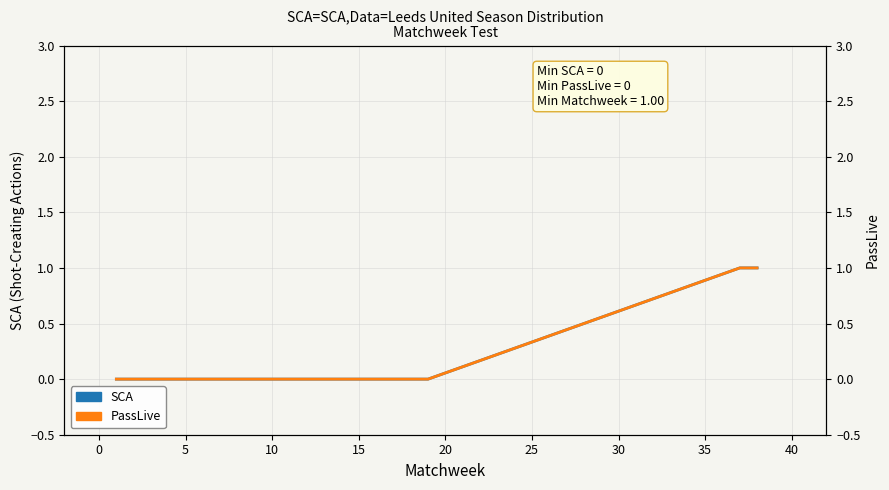

True or false: SCA and PassLive intersect in this chart.

False